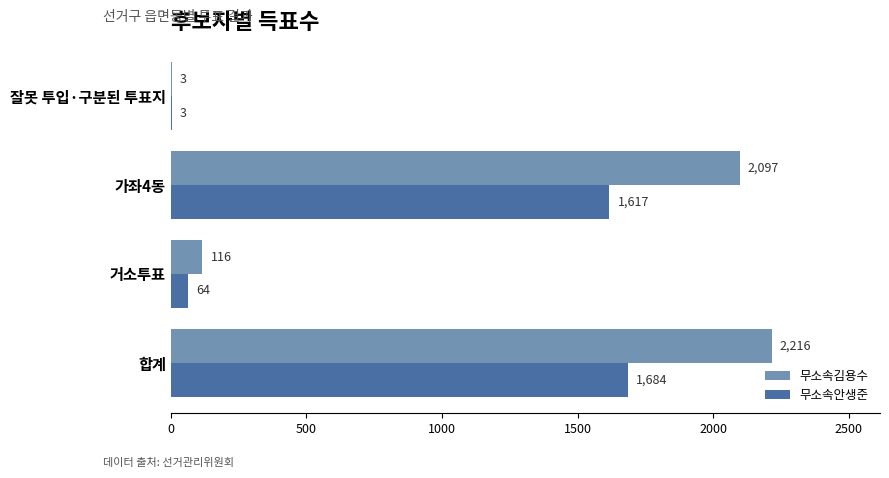

At which category is the sum across all series the highest?

합계